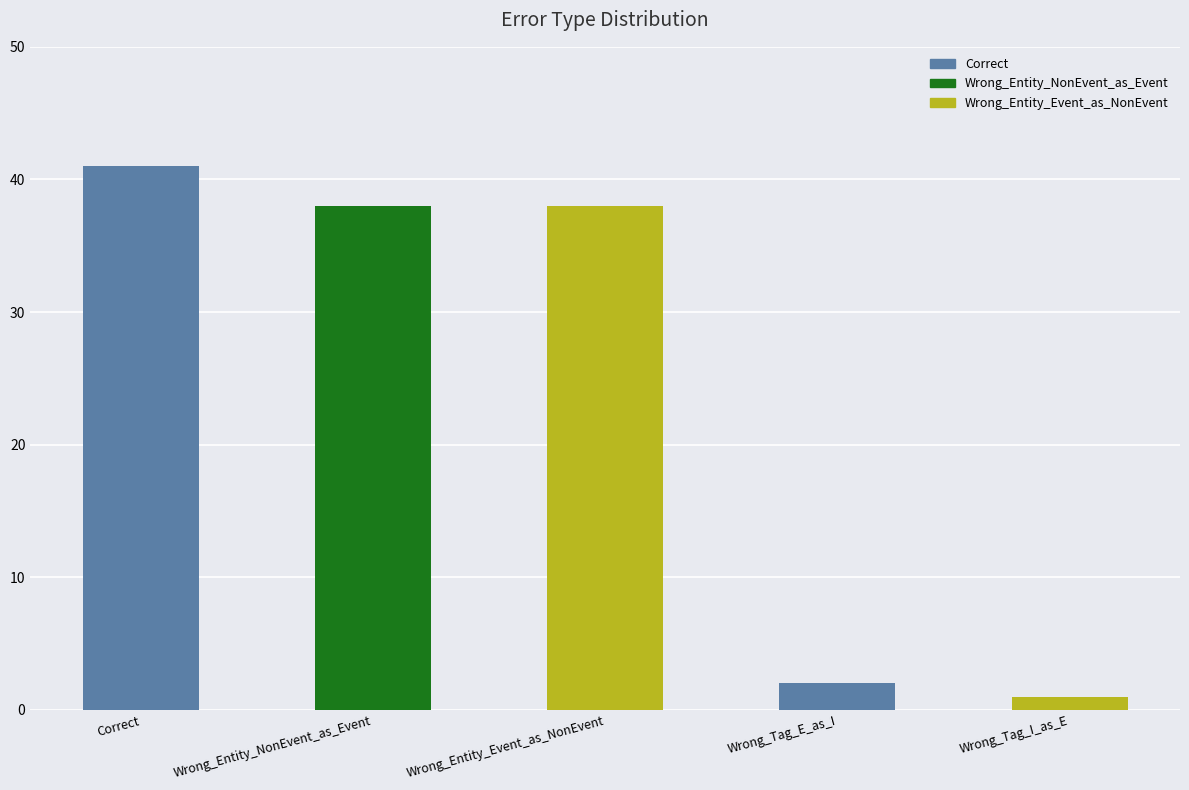

What is the difference between the second highest and minimum values?

37